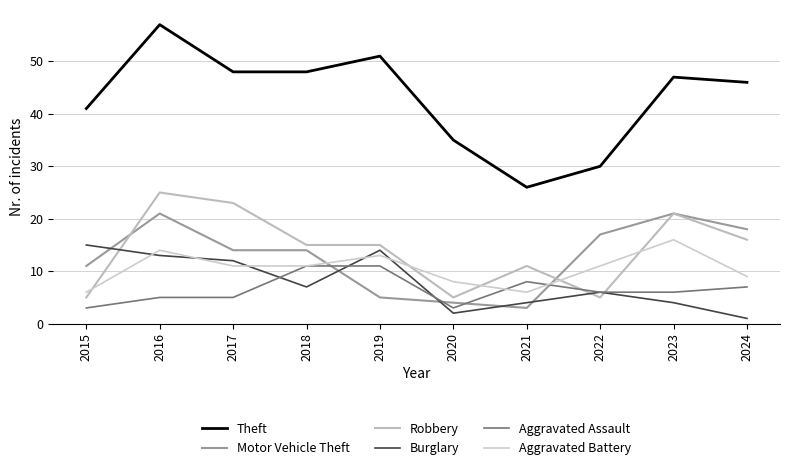

Reading left to right, list all the values displayed in this chart.

Theft: 2015=41	2016=57	2017=48	2018=48	2019=51	2020=35	2021=26	2022=30	2023=47	2024=46
Motor Vehicle Theft: 2015=11	2016=21	2017=14	2018=14	2019=5	2020=4	2021=3	2022=17	2023=21	2024=18
Robbery: 2015=5	2016=25	2017=23	2018=15	2019=15	2020=5	2021=11	2022=5	2023=21	2024=16
Burglary: 2015=15	2016=13	2017=12	2018=7	2019=14	2020=2	2021=4	2022=6	2023=4	2024=1
Aggravated Assault: 2015=3	2016=5	2017=5	2018=11	2019=11	2020=3	2021=8	2022=6	2023=6	2024=7
Aggravated Battery: 2015=6	2016=14	2017=11	2018=11	2019=13	2020=8	2021=6	2022=11	2023=16	2024=9